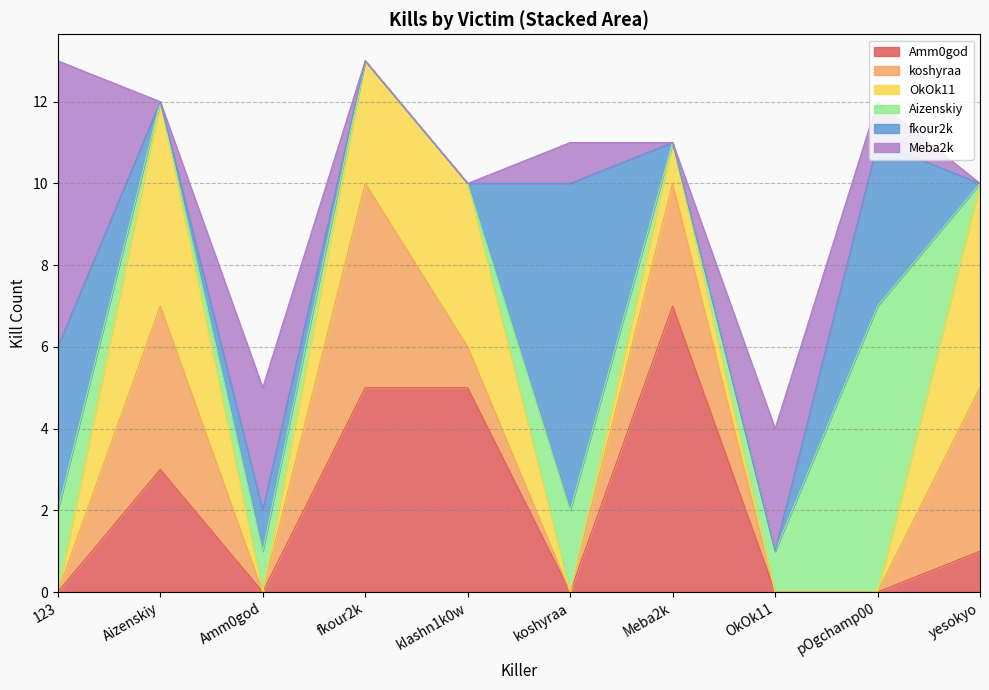

Count the fkour2k values in the range 0 to 4.

9